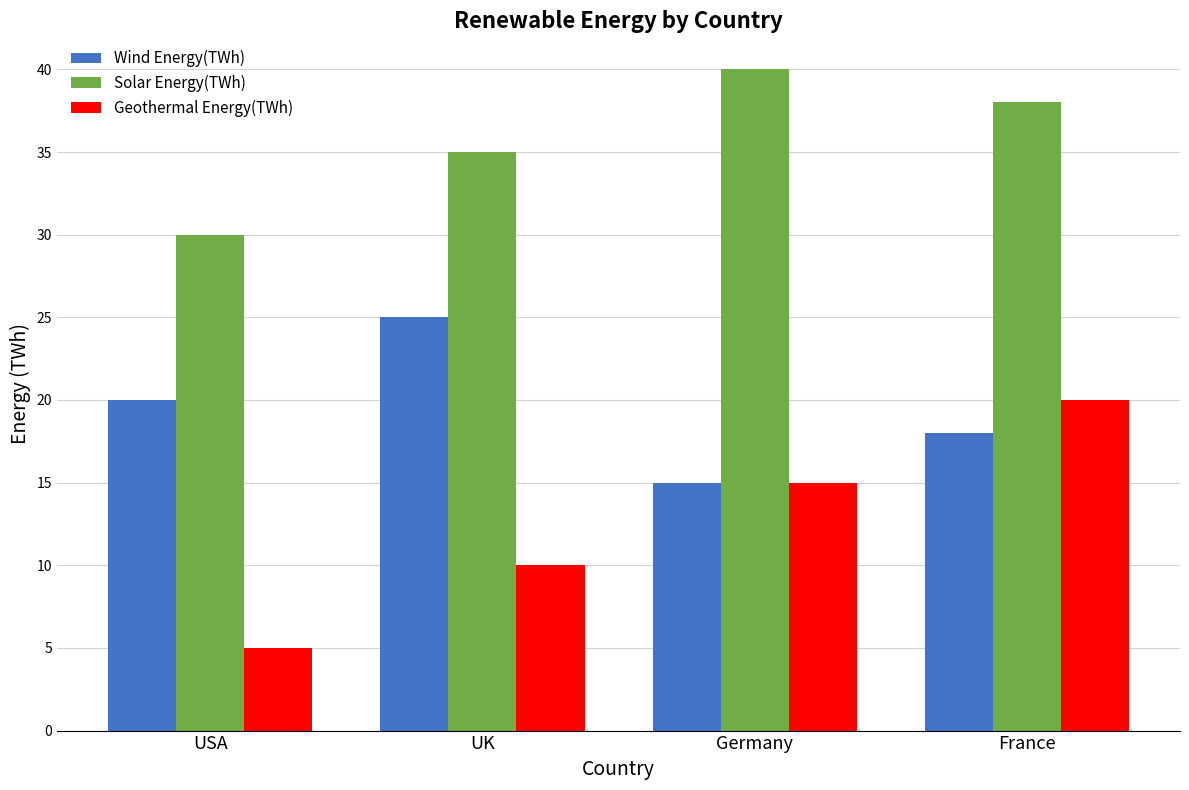

Count the Solar Energy(TWh) values in the range 35 to 40.

3